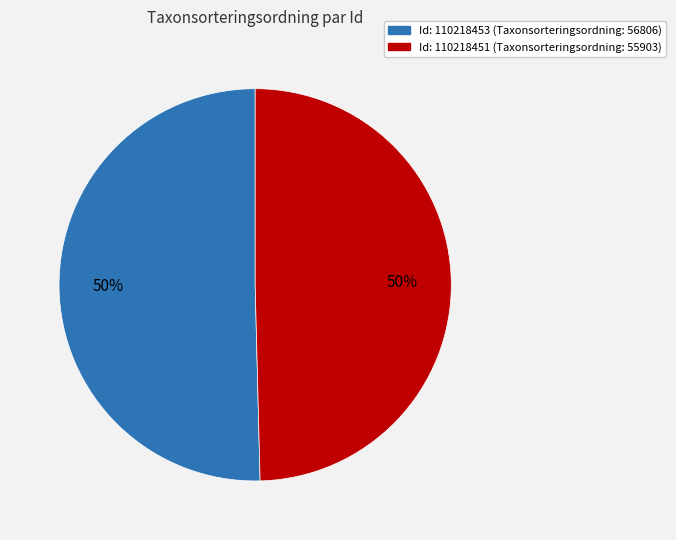

To the nearest percent, what is the average slice percentage?

50%